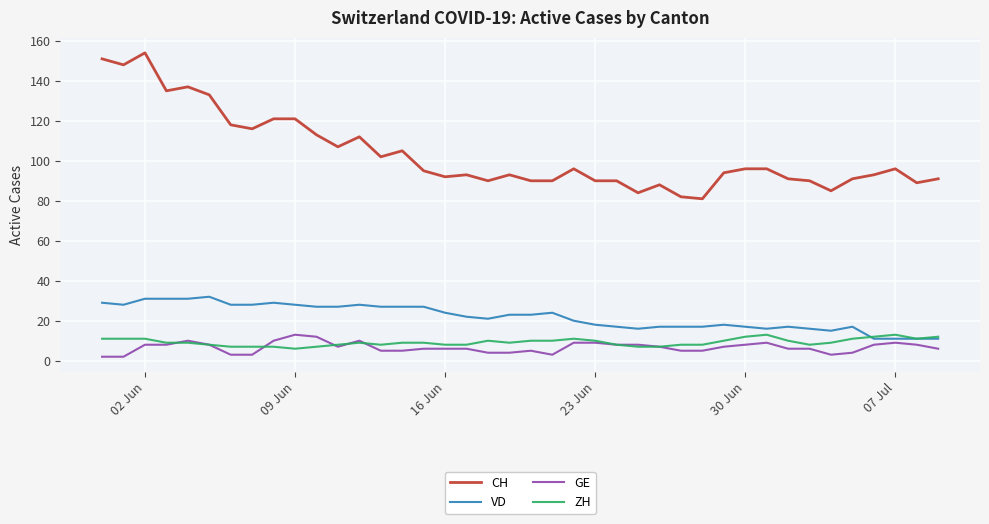

What are all the series names shown in the legend?

CH, VD, GE, ZH